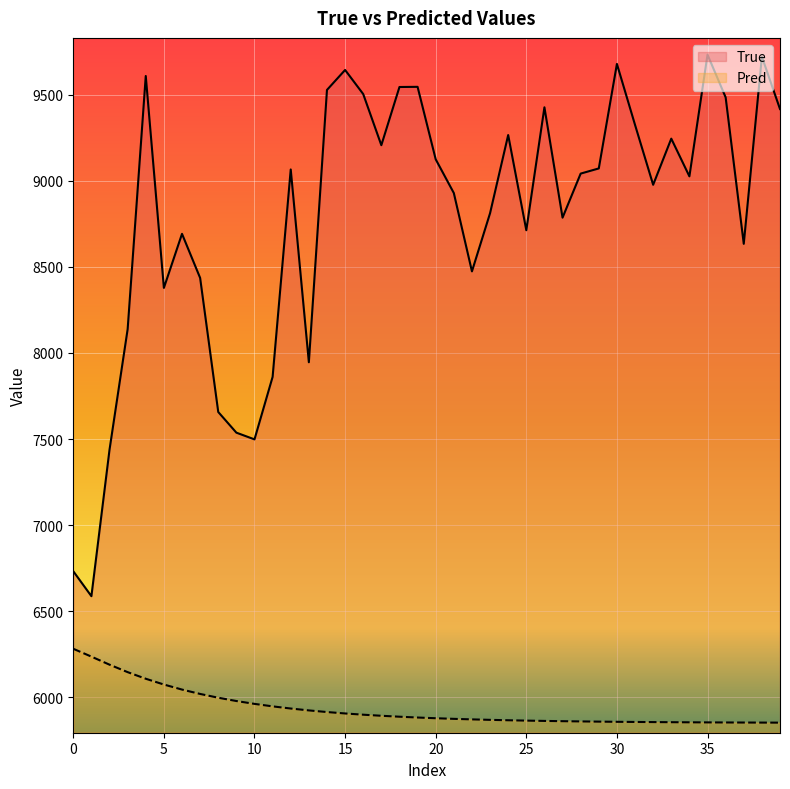

True or false: Pred has a value of 9014.9 at 0.

False